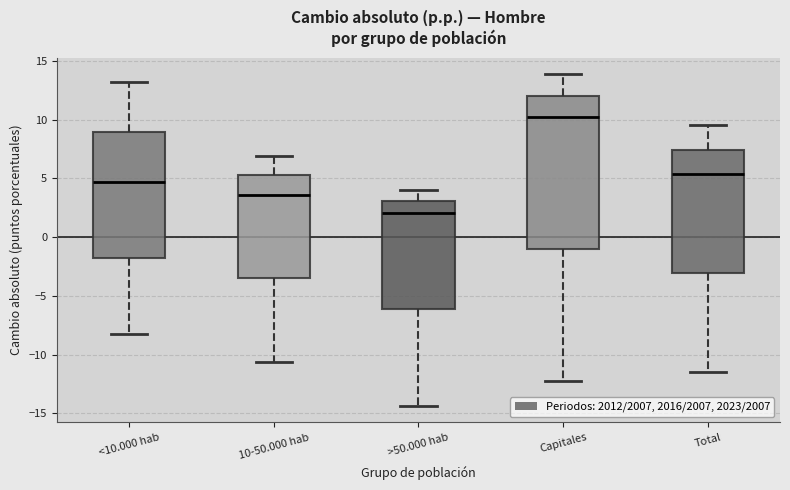

Which box has the lowest median line?

>50.000 hab